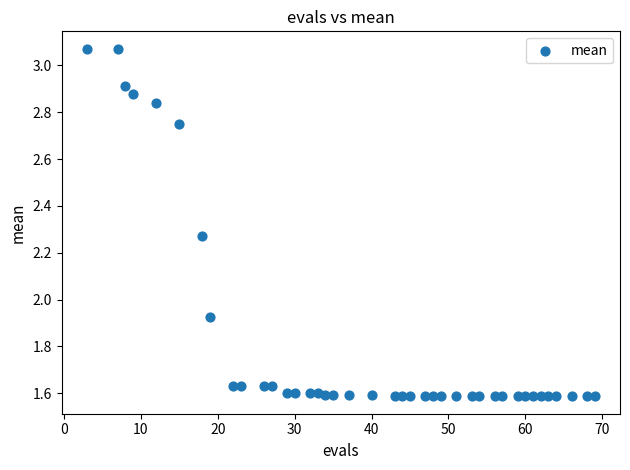

What is the range of X values (max minus min)?

66.0